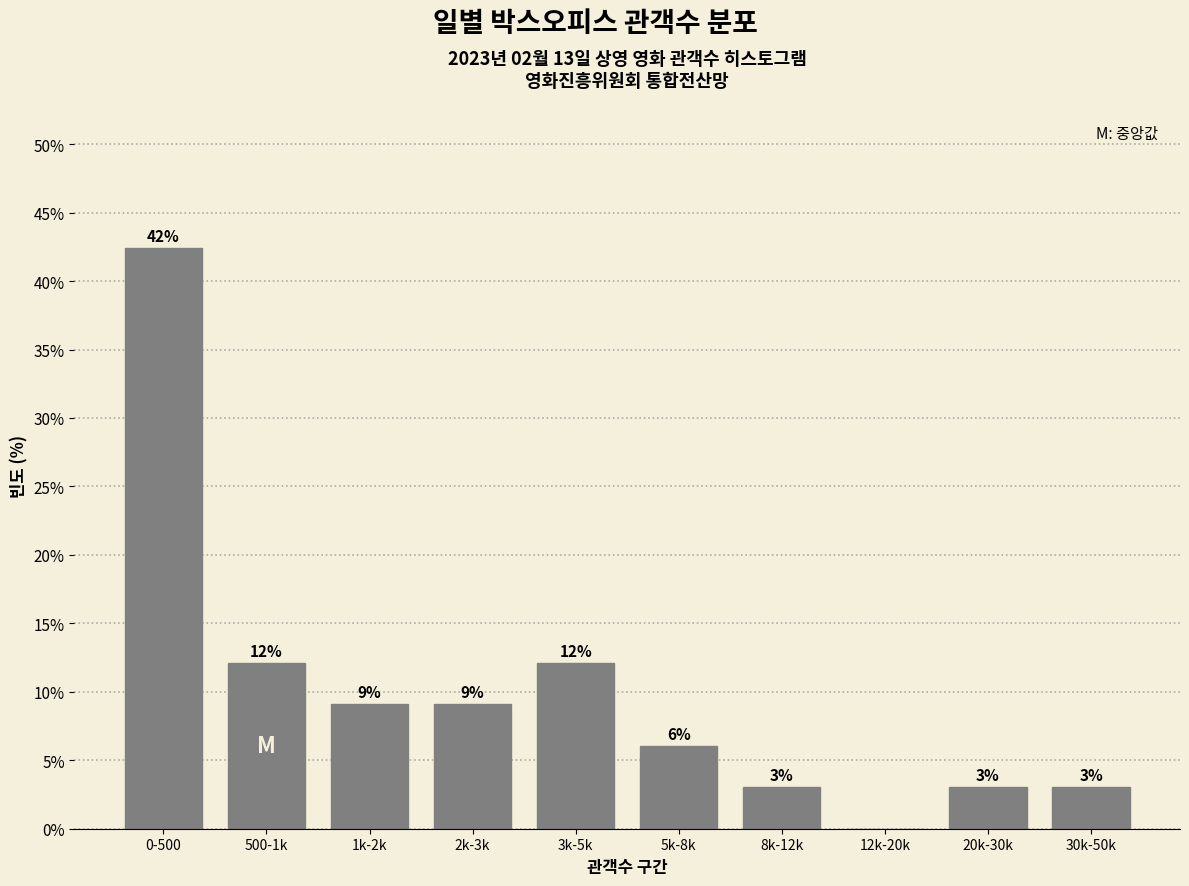

Are the bars horizontal?

No